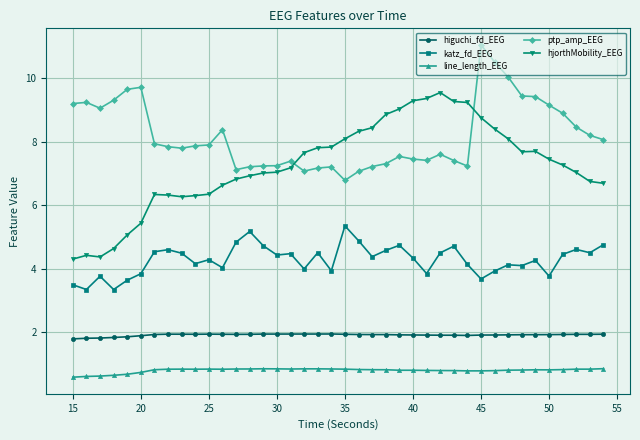

What is the value of the hjorthMobility_EEG point at the 26th from the left?

9.3